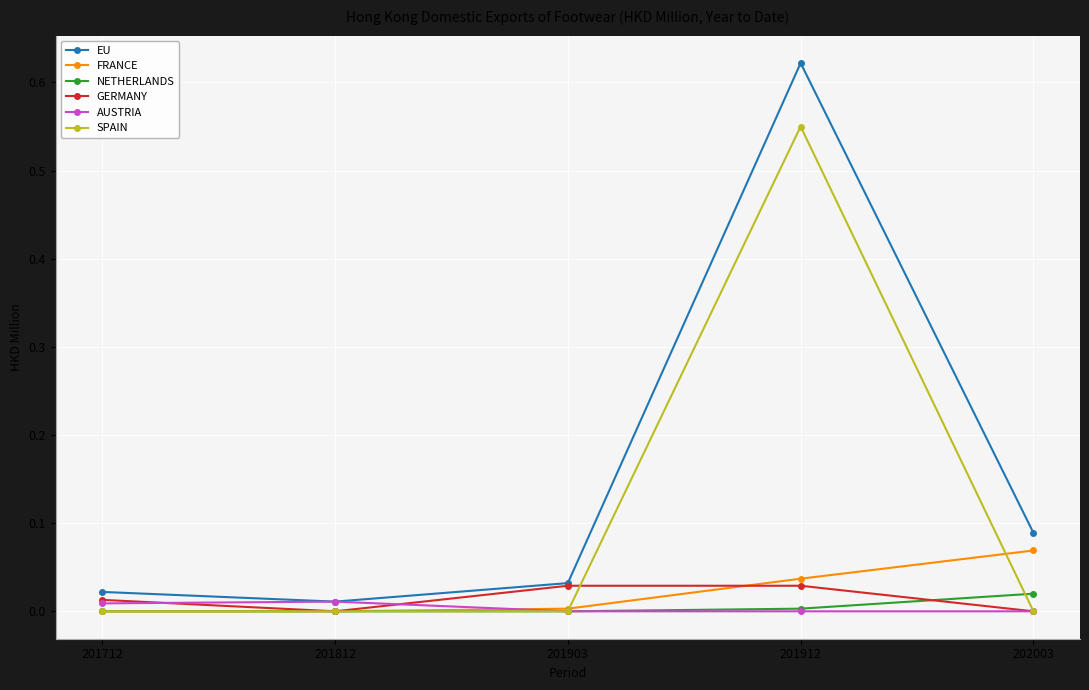

Is it true that FRANCE equals 0.0 at 201812?

True